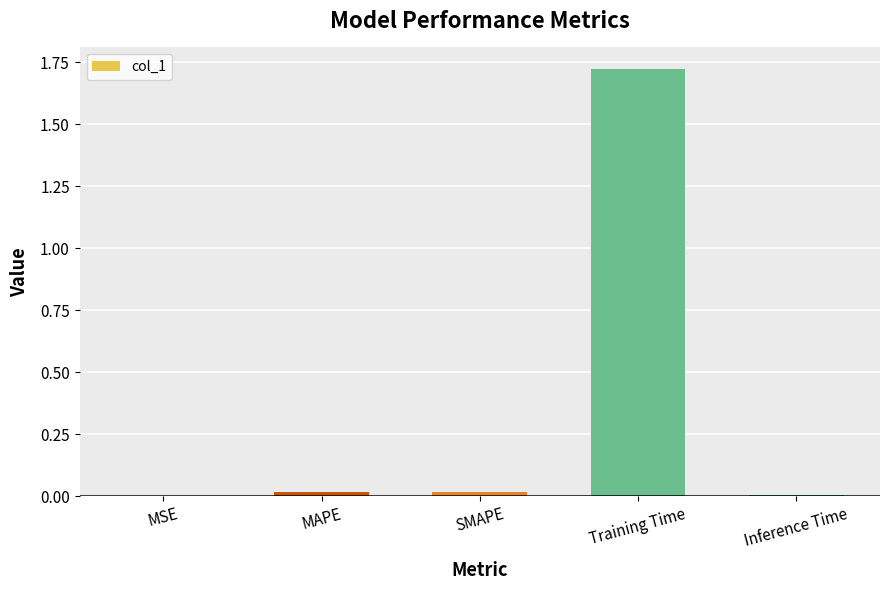

Between Training Time and MAPE, which is larger?

Training Time